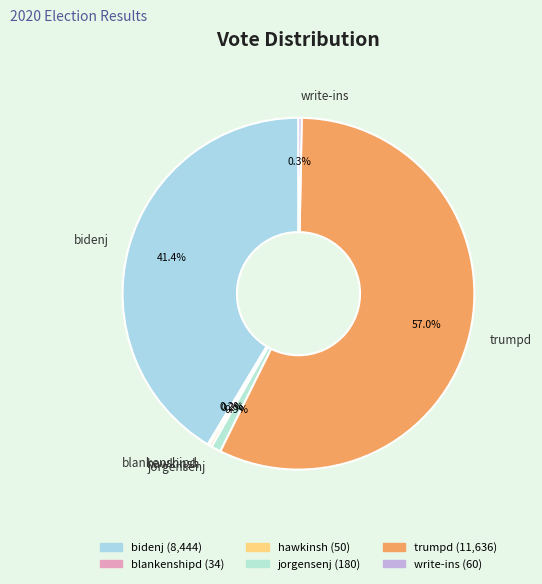

Combined, do trumpd and jorgensenj account for over 50%?

Yes